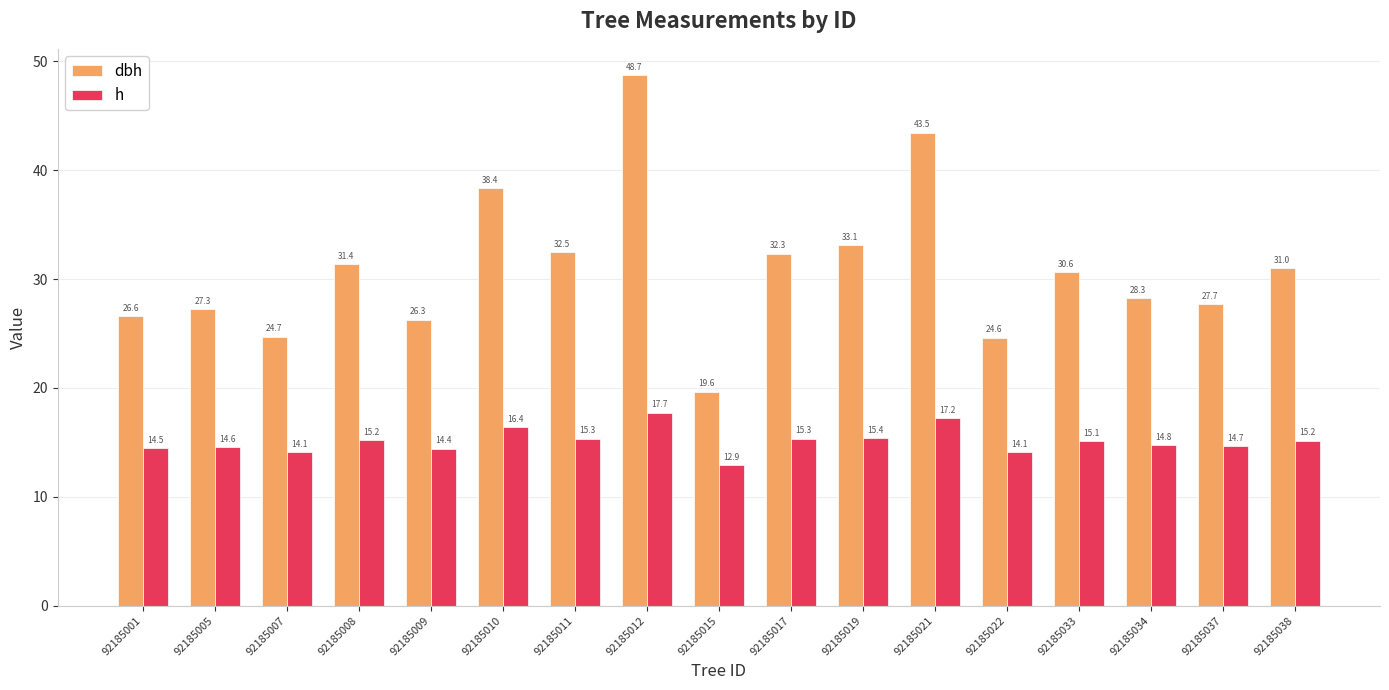

How many values in the dbh series are below 30?

8